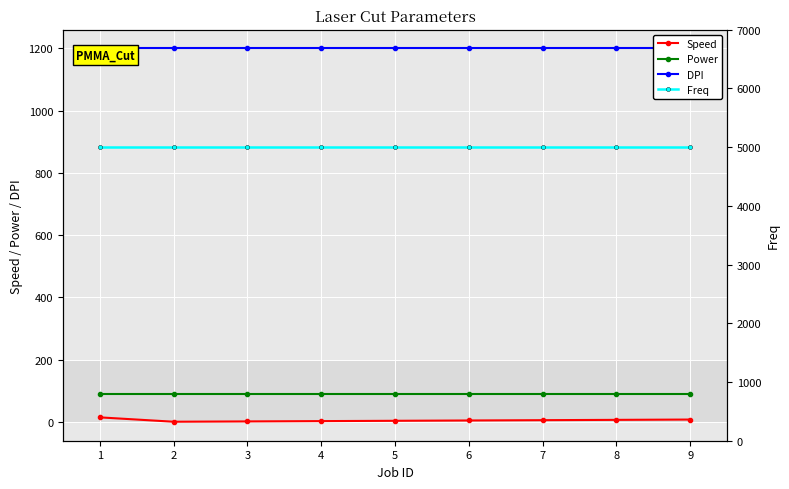

At which label is Power closest to 90?

1